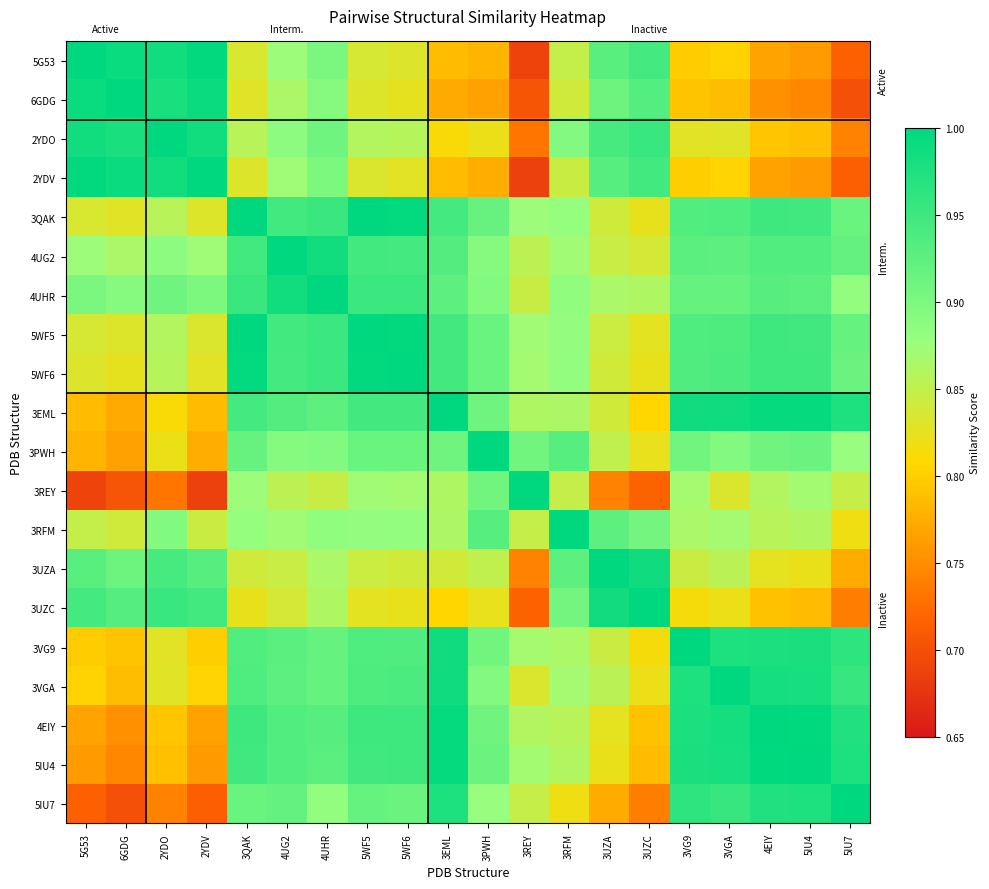

Reading left to right, list all the values displayed in this chart.

5G53: 5G53=1.0	6GDG=1.0	2YDO=1.0	2YDV=1.0	3QAK=0.8	4UG2=0.9	4UHR=0.9	5WF5=0.8	5WF6=0.8	3EML=0.8	3PWH=0.8	3REY=0.7	3RFM=0.8	3UZA=0.9	3UZC=0.9	3VG9=0.8	3VGA=0.8	4EIY=0.8	5IU4=0.8	5IU7=0.7
6GDG: 5G53=1.0	6GDG=1.0	2YDO=1.0	2YDV=1.0	3QAK=0.8	4UG2=0.9	4UHR=0.9	5WF5=0.8	5WF6=0.8	3EML=0.8	3PWH=0.8	3REY=0.7	3RFM=0.8	3UZA=0.9	3UZC=0.9	3VG9=0.8	3VGA=0.8	4EIY=0.8	5IU4=0.7	5IU7=0.7
2YDO: 5G53=1.0	6GDG=1.0	2YDO=1.0	2YDV=1.0	3QAK=0.9	4UG2=0.9	4UHR=0.9	5WF5=0.9	5WF6=0.9	3EML=0.8	3PWH=0.8	3REY=0.7	3RFM=0.9	3UZA=0.9	3UZC=1.0	3VG9=0.8	3VGA=0.8	4EIY=0.8	5IU4=0.8	5IU7=0.7
2YDV: 5G53=1.0	6GDG=1.0	2YDO=1.0	2YDV=1.0	3QAK=0.8	4UG2=0.9	4UHR=0.9	5WF5=0.8	5WF6=0.8	3EML=0.8	3PWH=0.8	3REY=0.7	3RFM=0.8	3UZA=0.9	3UZC=0.9	3VG9=0.8	3VGA=0.8	4EIY=0.8	5IU4=0.8	5IU7=0.7
3QAK: 5G53=0.8	6GDG=0.8	2YDO=0.9	2YDV=0.8	3QAK=1.0	4UG2=0.9	4UHR=1.0	5WF5=1.0	5WF6=1.0	3EML=0.9	3PWH=0.9	3REY=0.9	3RFM=0.9	3UZA=0.8	3UZC=0.8	3VG9=0.9	3VGA=0.9	4EIY=0.9	5IU4=0.9	5IU7=0.9
4UG2: 5G53=0.9	6GDG=0.9	2YDO=0.9	2YDV=0.9	3QAK=0.9	4UG2=1.0	4UHR=1.0	5WF5=0.9	5WF6=0.9	3EML=0.9	3PWH=0.9	3REY=0.9	3RFM=0.9	3UZA=0.8	3UZC=0.8	3VG9=0.9	3VGA=0.9	4EIY=0.9	5IU4=0.9	5IU7=0.9
4UHR: 5G53=0.9	6GDG=0.9	2YDO=0.9	2YDV=0.9	3QAK=1.0	4UG2=1.0	4UHR=1.0	5WF5=1.0	5WF6=1.0	3EML=0.9	3PWH=0.9	3REY=0.8	3RFM=0.9	3UZA=0.9	3UZC=0.9	3VG9=0.9	3VGA=0.9	4EIY=0.9	5IU4=0.9	5IU7=0.9
5WF5: 5G53=0.8	6GDG=0.8	2YDO=0.9	2YDV=0.8	3QAK=1.0	4UG2=0.9	4UHR=1.0	5WF5=1.0	5WF6=1.0	3EML=0.9	3PWH=0.9	3REY=0.9	3RFM=0.9	3UZA=0.8	3UZC=0.8	3VG9=0.9	3VGA=0.9	4EIY=0.9	5IU4=0.9	5IU7=0.9
5WF6: 5G53=0.8	6GDG=0.8	2YDO=0.9	2YDV=0.8	3QAK=1.0	4UG2=0.9	4UHR=1.0	5WF5=1.0	5WF6=1.0	3EML=0.9	3PWH=0.9	3REY=0.9	3RFM=0.9	3UZA=0.8	3UZC=0.8	3VG9=0.9	3VGA=0.9	4EIY=1.0	5IU4=0.9	5IU7=0.9
3EML: 5G53=0.8	6GDG=0.8	2YDO=0.8	2YDV=0.8	3QAK=0.9	4UG2=0.9	4UHR=0.9	5WF5=0.9	5WF6=0.9	3EML=1.0	3PWH=0.9	3REY=0.9	3RFM=0.9	3UZA=0.8	3UZC=0.8	3VG9=1.0	3VGA=1.0	4EIY=1.0	5IU4=1.0	5IU7=1.0
3PWH: 5G53=0.8	6GDG=0.8	2YDO=0.8	2YDV=0.8	3QAK=0.9	4UG2=0.9	4UHR=0.9	5WF5=0.9	5WF6=0.9	3EML=0.9	3PWH=1.0	3REY=0.9	3RFM=0.9	3UZA=0.9	3UZC=0.8	3VG9=0.9	3VGA=0.9	4EIY=0.9	5IU4=0.9	5IU7=0.9
3REY: 5G53=0.7	6GDG=0.7	2YDO=0.7	2YDV=0.7	3QAK=0.9	4UG2=0.9	4UHR=0.8	5WF5=0.9	5WF6=0.9	3EML=0.9	3PWH=0.9	3REY=1.0	3RFM=0.8	3UZA=0.7	3UZC=0.7	3VG9=0.9	3VGA=0.8	4EIY=0.9	5IU4=0.9	5IU7=0.8
3RFM: 5G53=0.8	6GDG=0.8	2YDO=0.9	2YDV=0.8	3QAK=0.9	4UG2=0.9	4UHR=0.9	5WF5=0.9	5WF6=0.9	3EML=0.9	3PWH=0.9	3REY=0.8	3RFM=1.0	3UZA=0.9	3UZC=0.9	3VG9=0.9	3VGA=0.9	4EIY=0.9	5IU4=0.9	5IU7=0.8
3UZA: 5G53=0.9	6GDG=0.9	2YDO=0.9	2YDV=0.9	3QAK=0.8	4UG2=0.8	4UHR=0.9	5WF5=0.8	5WF6=0.8	3EML=0.8	3PWH=0.9	3REY=0.7	3RFM=0.9	3UZA=1.0	3UZC=1.0	3VG9=0.8	3VGA=0.9	4EIY=0.8	5IU4=0.8	5IU7=0.8
3UZC: 5G53=0.9	6GDG=0.9	2YDO=1.0	2YDV=0.9	3QAK=0.8	4UG2=0.8	4UHR=0.9	5WF5=0.8	5WF6=0.8	3EML=0.8	3PWH=0.8	3REY=0.7	3RFM=0.9	3UZA=1.0	3UZC=1.0	3VG9=0.8	3VGA=0.8	4EIY=0.8	5IU4=0.8	5IU7=0.7
3VG9: 5G53=0.8	6GDG=0.8	2YDO=0.8	2YDV=0.8	3QAK=0.9	4UG2=0.9	4UHR=0.9	5WF5=0.9	5WF6=0.9	3EML=1.0	3PWH=0.9	3REY=0.9	3RFM=0.9	3UZA=0.8	3UZC=0.8	3VG9=1.0	3VGA=1.0	4EIY=1.0	5IU4=1.0	5IU7=1.0
3VGA: 5G53=0.8	6GDG=0.8	2YDO=0.8	2YDV=0.8	3QAK=0.9	4UG2=0.9	4UHR=0.9	5WF5=0.9	5WF6=0.9	3EML=1.0	3PWH=0.9	3REY=0.8	3RFM=0.9	3UZA=0.9	3UZC=0.8	3VG9=1.0	3VGA=1.0	4EIY=1.0	5IU4=1.0	5IU7=1.0
4EIY: 5G53=0.8	6GDG=0.8	2YDO=0.8	2YDV=0.8	3QAK=0.9	4UG2=0.9	4UHR=0.9	5WF5=0.9	5WF6=1.0	3EML=1.0	3PWH=0.9	3REY=0.9	3RFM=0.9	3UZA=0.8	3UZC=0.8	3VG9=1.0	3VGA=1.0	4EIY=1.0	5IU4=1.0	5IU7=1.0
5IU4: 5G53=0.8	6GDG=0.7	2YDO=0.8	2YDV=0.8	3QAK=0.9	4UG2=0.9	4UHR=0.9	5WF5=0.9	5WF6=0.9	3EML=1.0	3PWH=0.9	3REY=0.9	3RFM=0.9	3UZA=0.8	3UZC=0.8	3VG9=1.0	3VGA=1.0	4EIY=1.0	5IU4=1.0	5IU7=1.0
5IU7: 5G53=0.7	6GDG=0.7	2YDO=0.7	2YDV=0.7	3QAK=0.9	4UG2=0.9	4UHR=0.9	5WF5=0.9	5WF6=0.9	3EML=1.0	3PWH=0.9	3REY=0.8	3RFM=0.8	3UZA=0.8	3UZC=0.7	3VG9=1.0	3VGA=1.0	4EIY=1.0	5IU4=1.0	5IU7=1.0